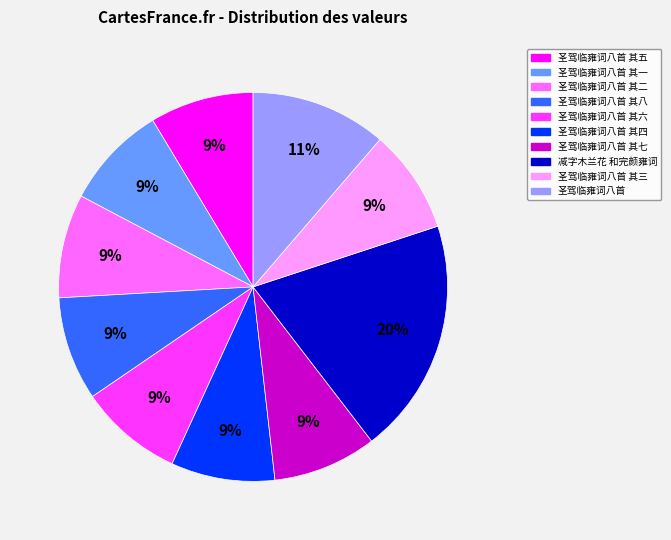

To the nearest percent, what is the average slice percentage?

10%